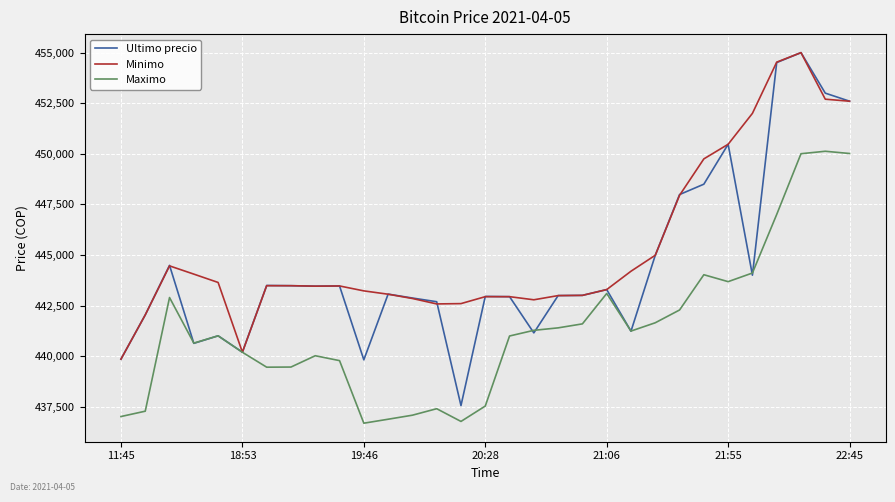

Rank the series by their average value, from lowest to highest.

Maximo, Ultimo precio, Minimo